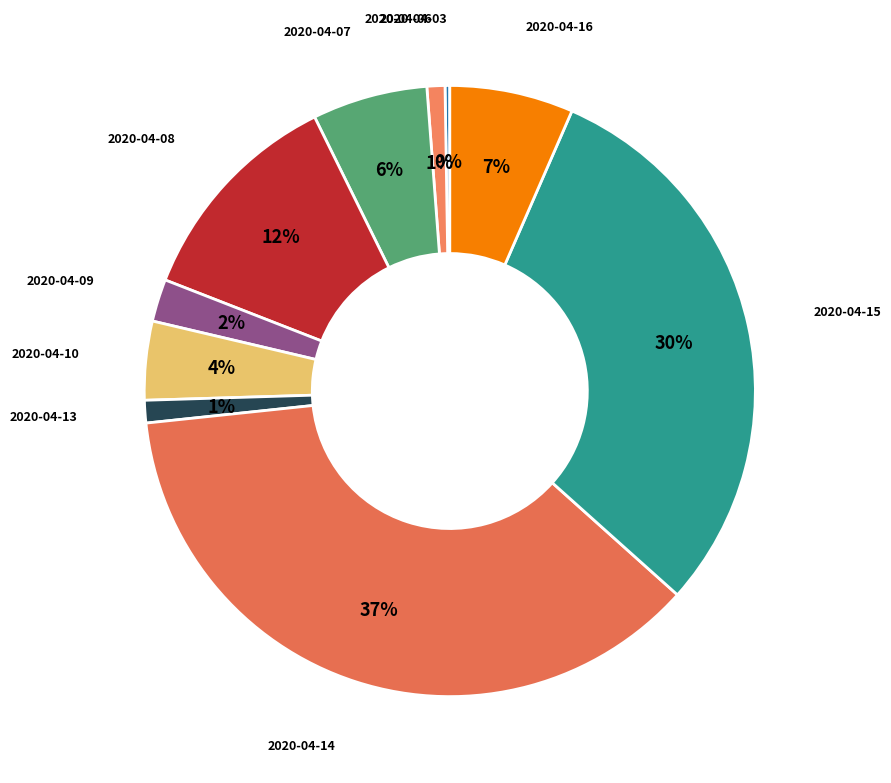

Does 2020-04-14 account for over 50% of the chart?

No